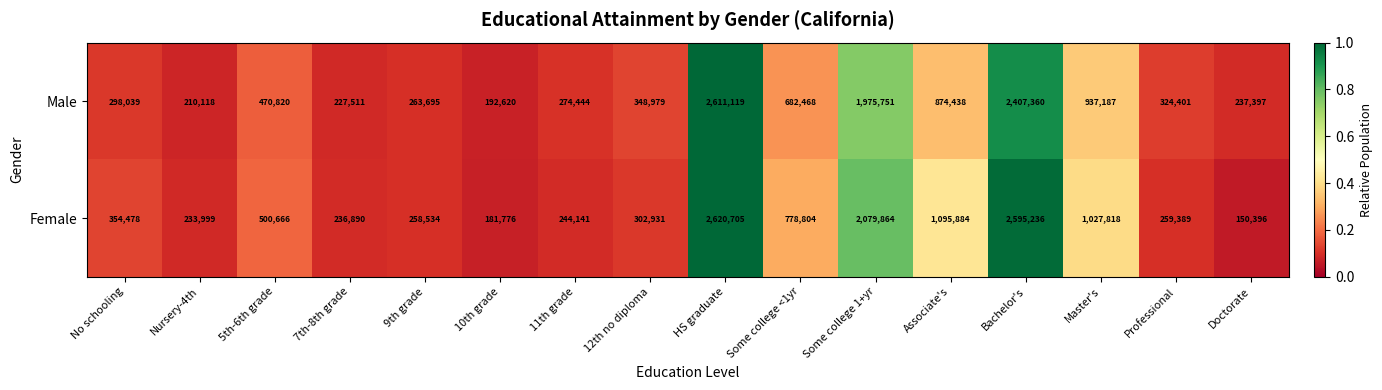

What is the average value of the Male series?

771022